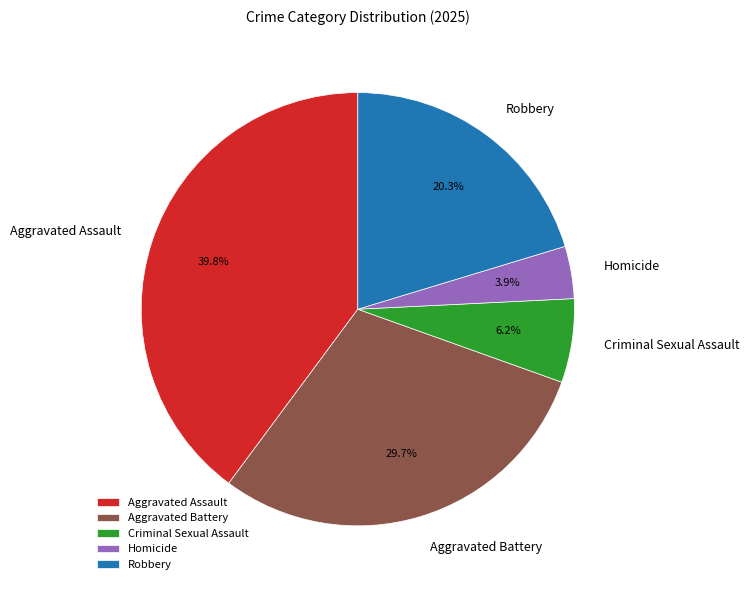

To the nearest percent, what is the combined percentage of Robbery and Aggravated Assault?

60%